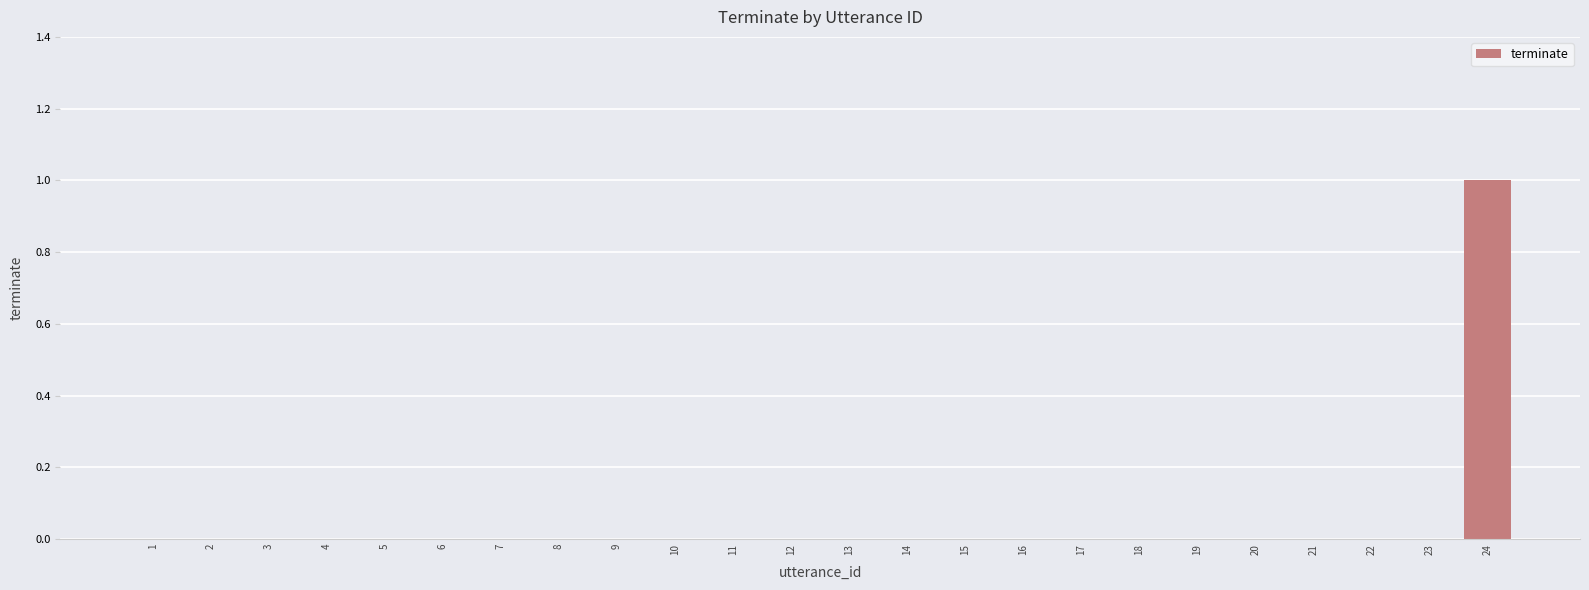

At which category does the chart reach its peak across all series?

24